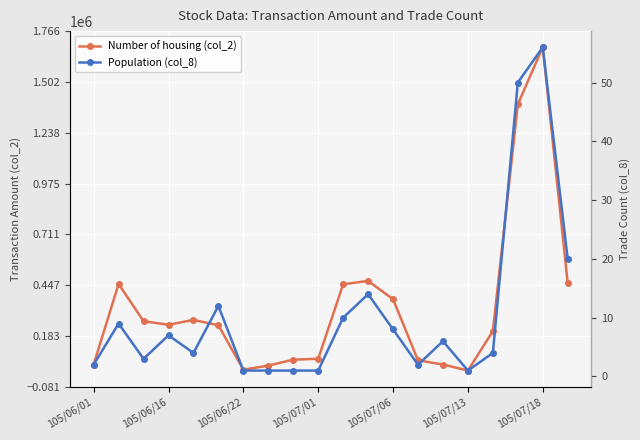

True or false: Population (col_8) has more than 2 points higher than both neighbors.

True